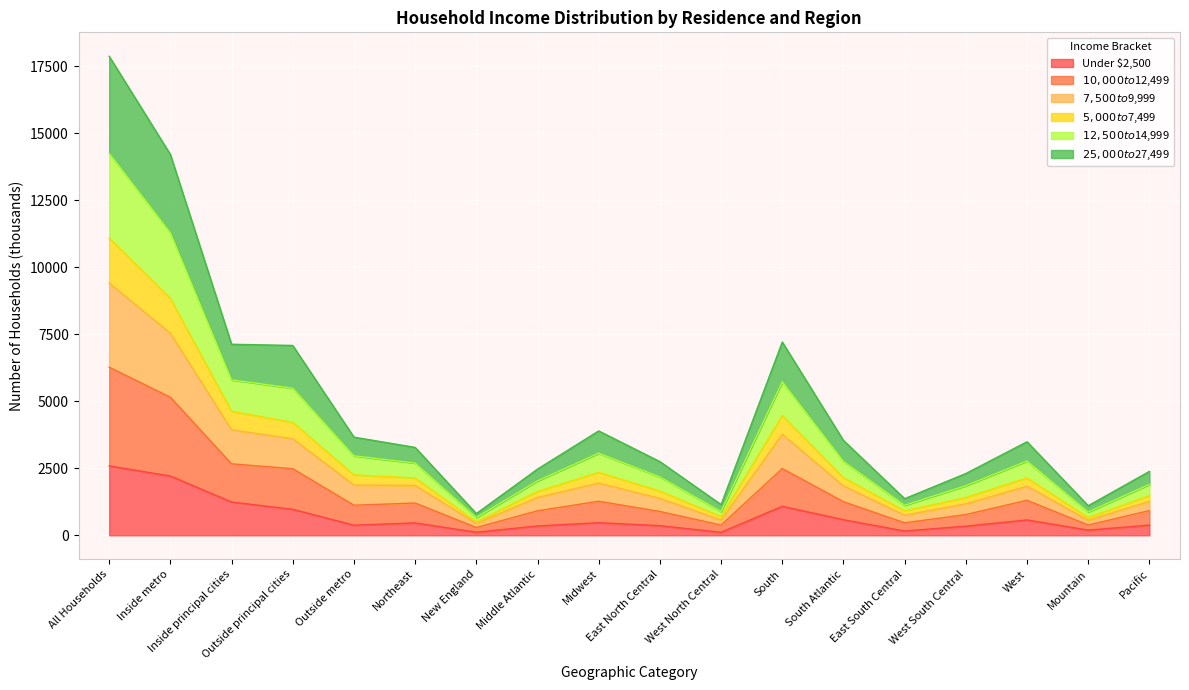

What is the total value across all series at Inside principal cities?

7127